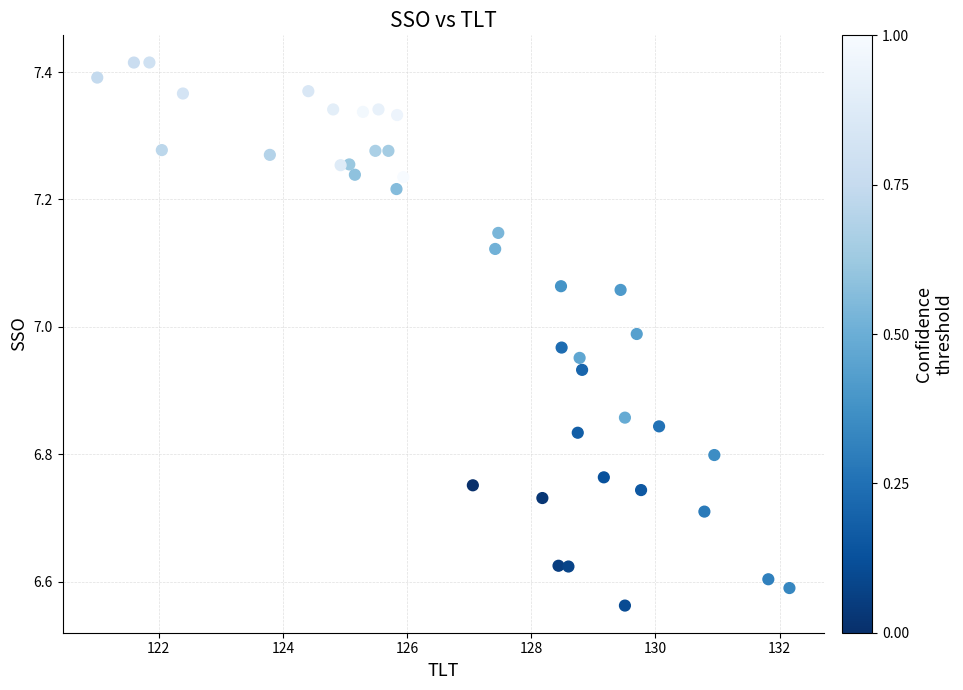

What is the range of X values (max minus min)?

11.1